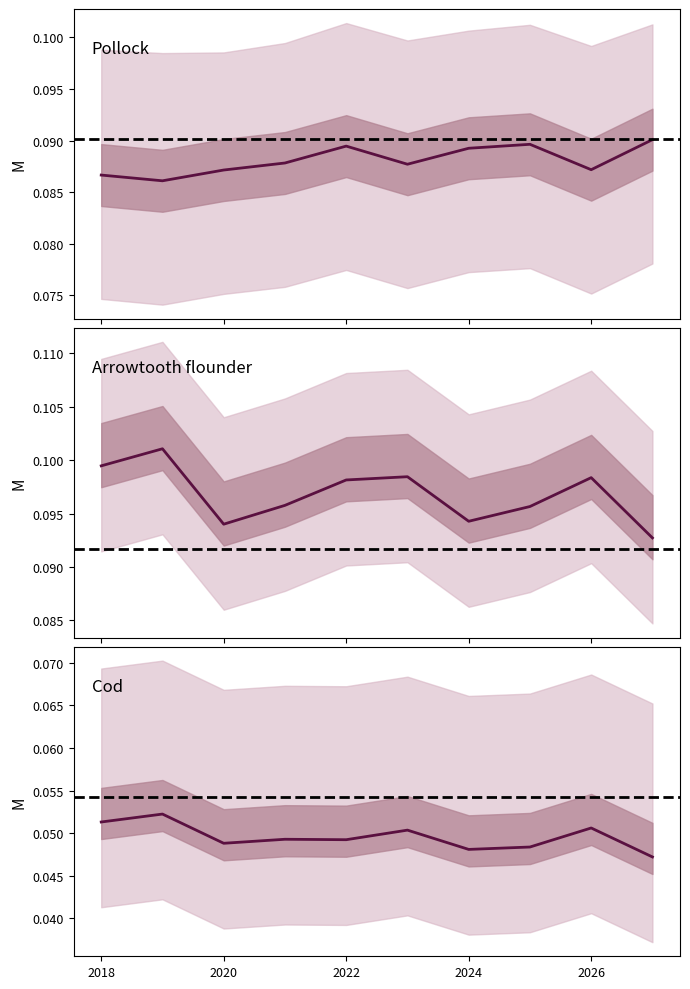

What is the value of the Cod point at the 2nd from the left?

0.1